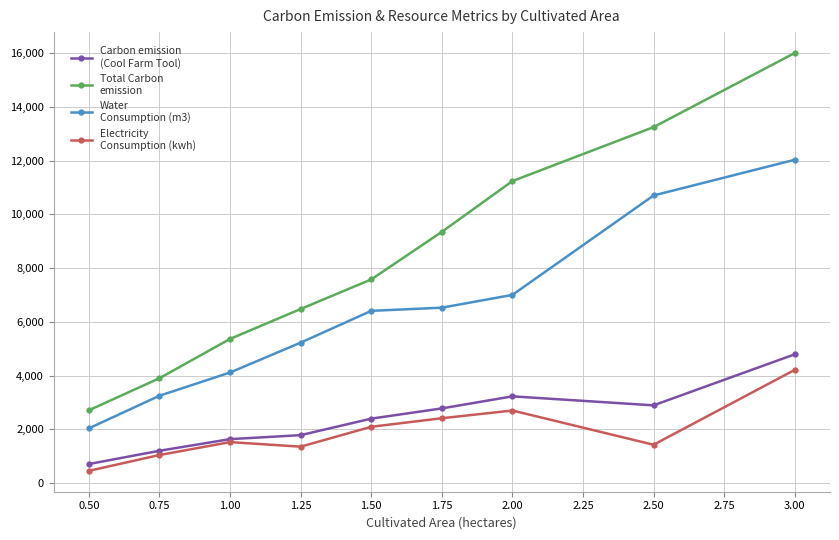

What is the greatest value displayed?

16013.0